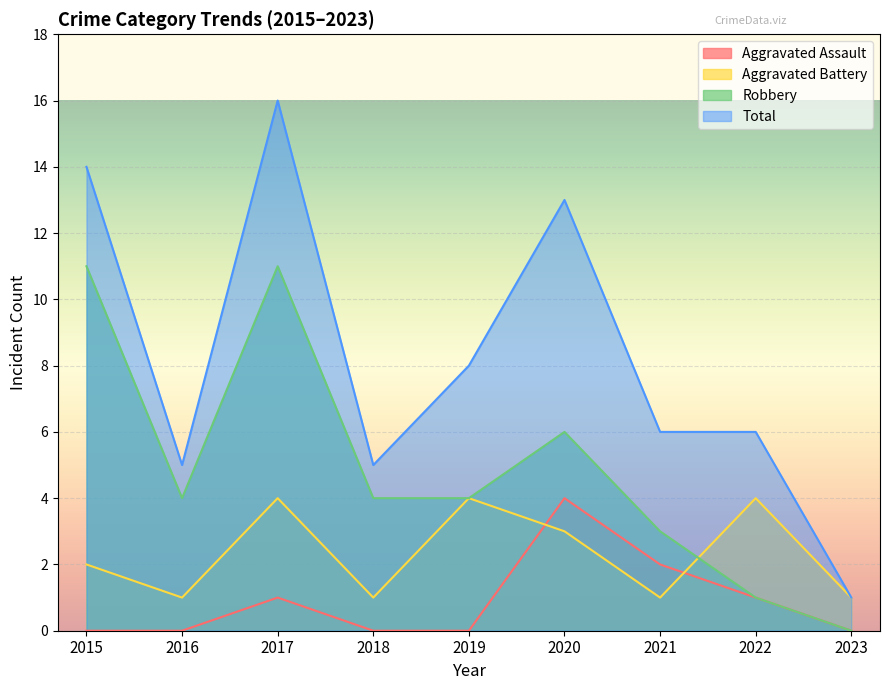

Which category has the highest value across all series?

2017